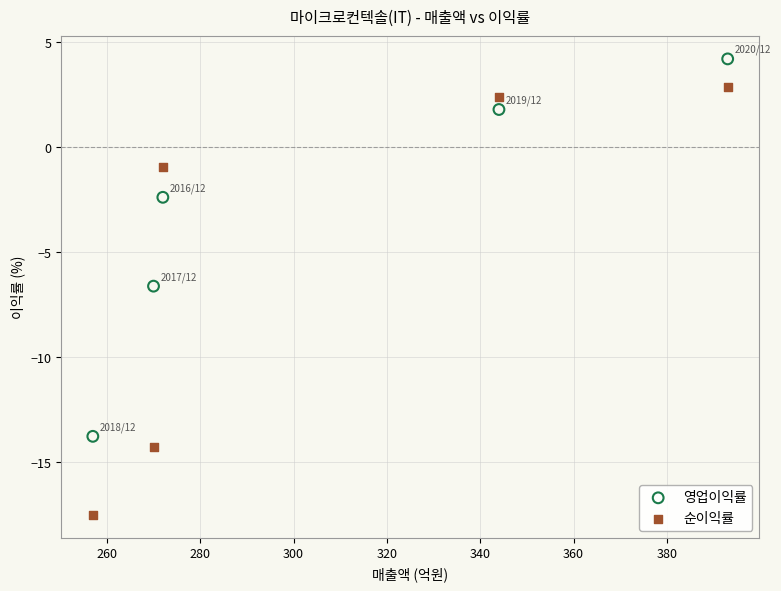

Which series contains the lowest Y value?

순이익률